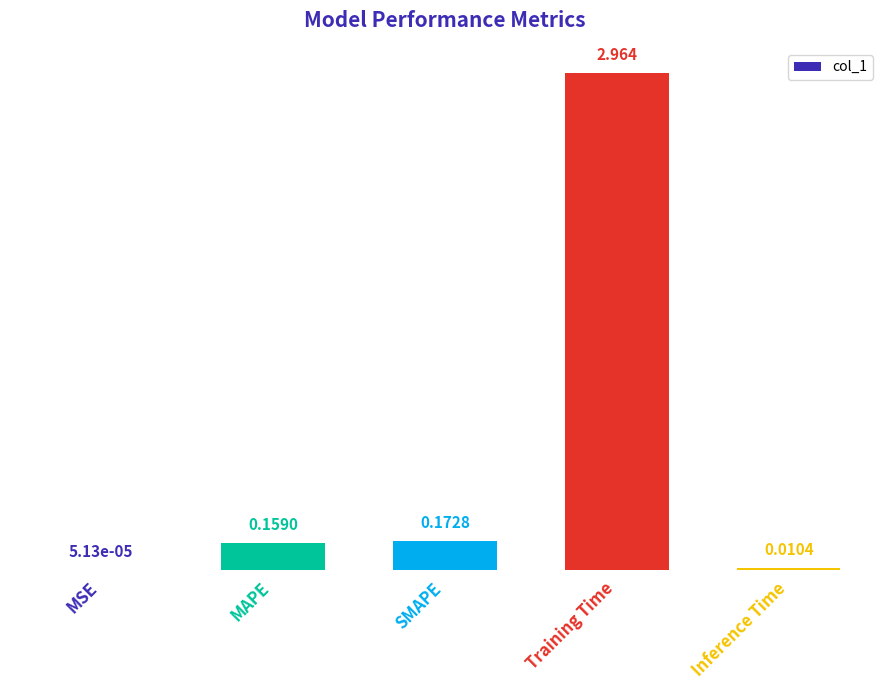

At which label is the value closest to 1?

SMAPE